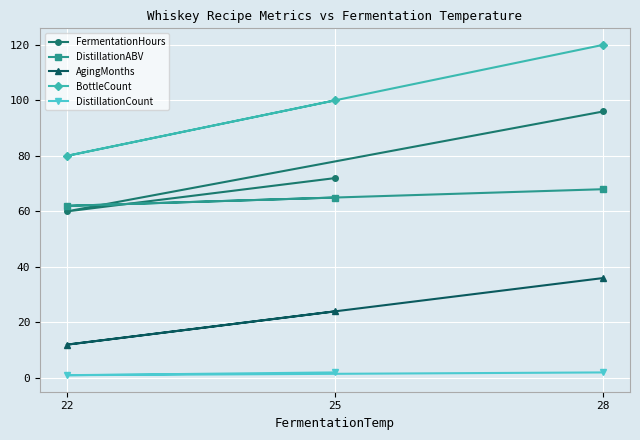

What position from the left is 25?

1